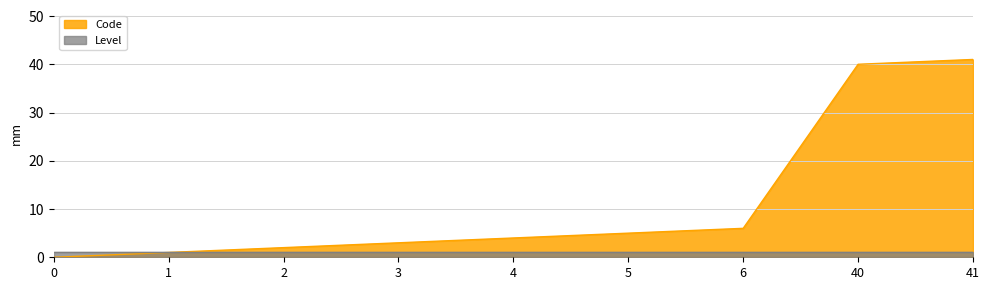

What is the difference between the maximum and second lowest values?

40